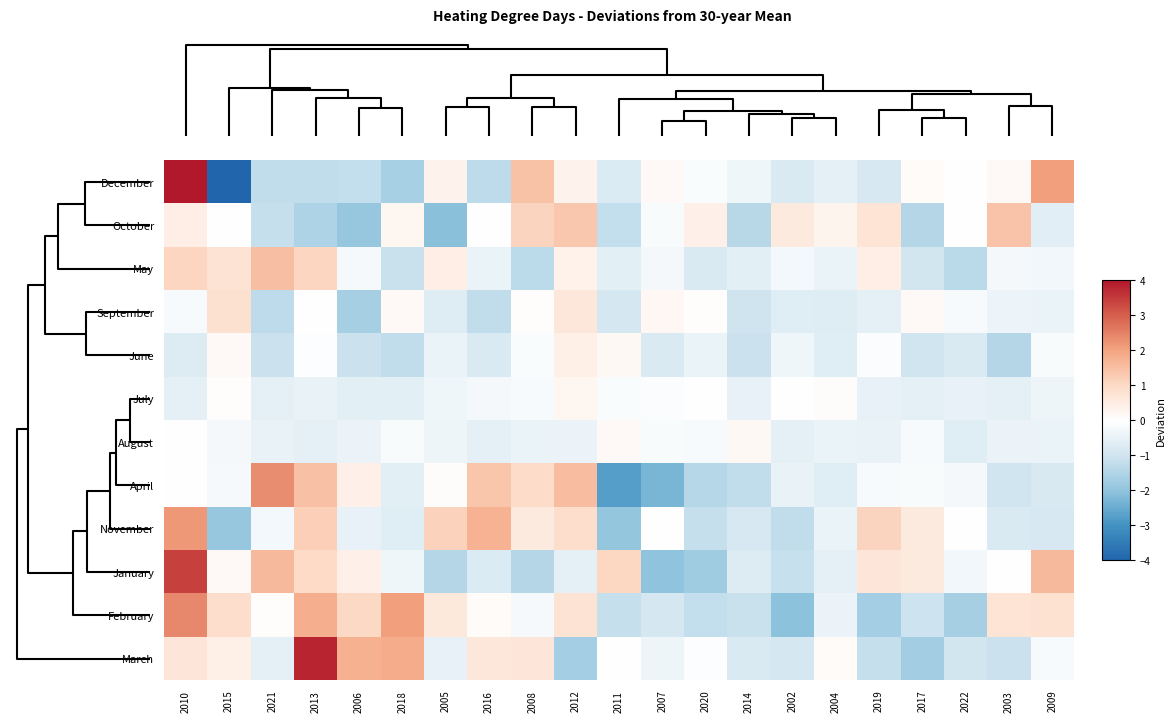

Count the number of categories in the chart.

21